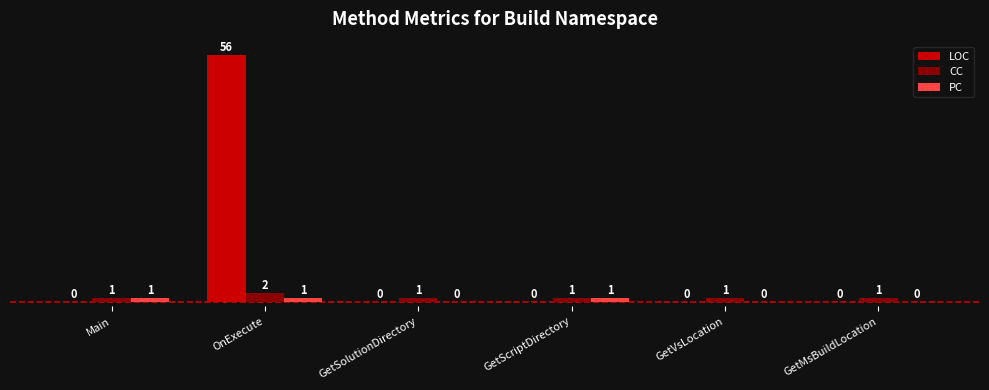

At which label does LOC reach its peak?

OnExecute